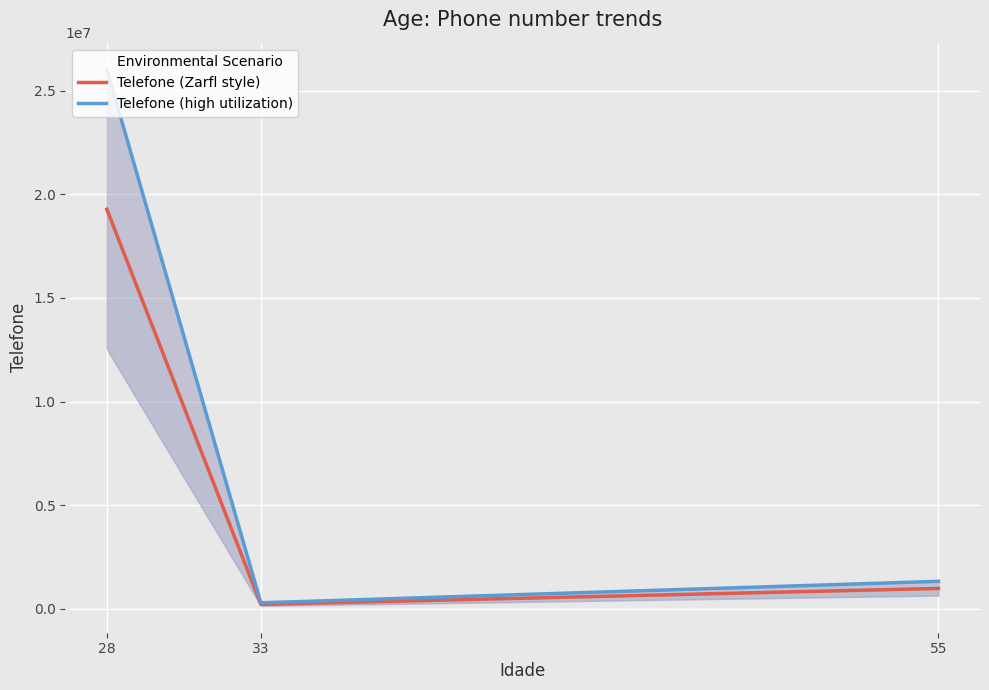

Does the chart display data point markers on the line(s)?

No